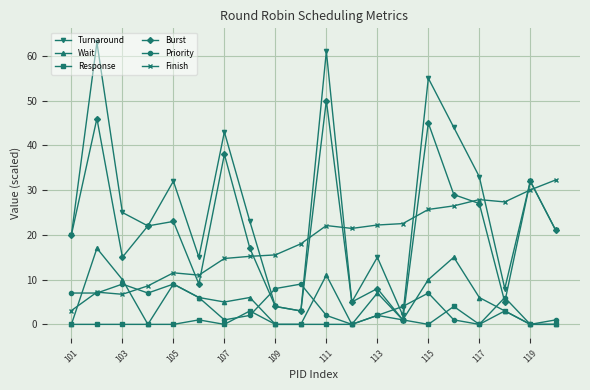

Which series has the widest spread of values?

Turnaround